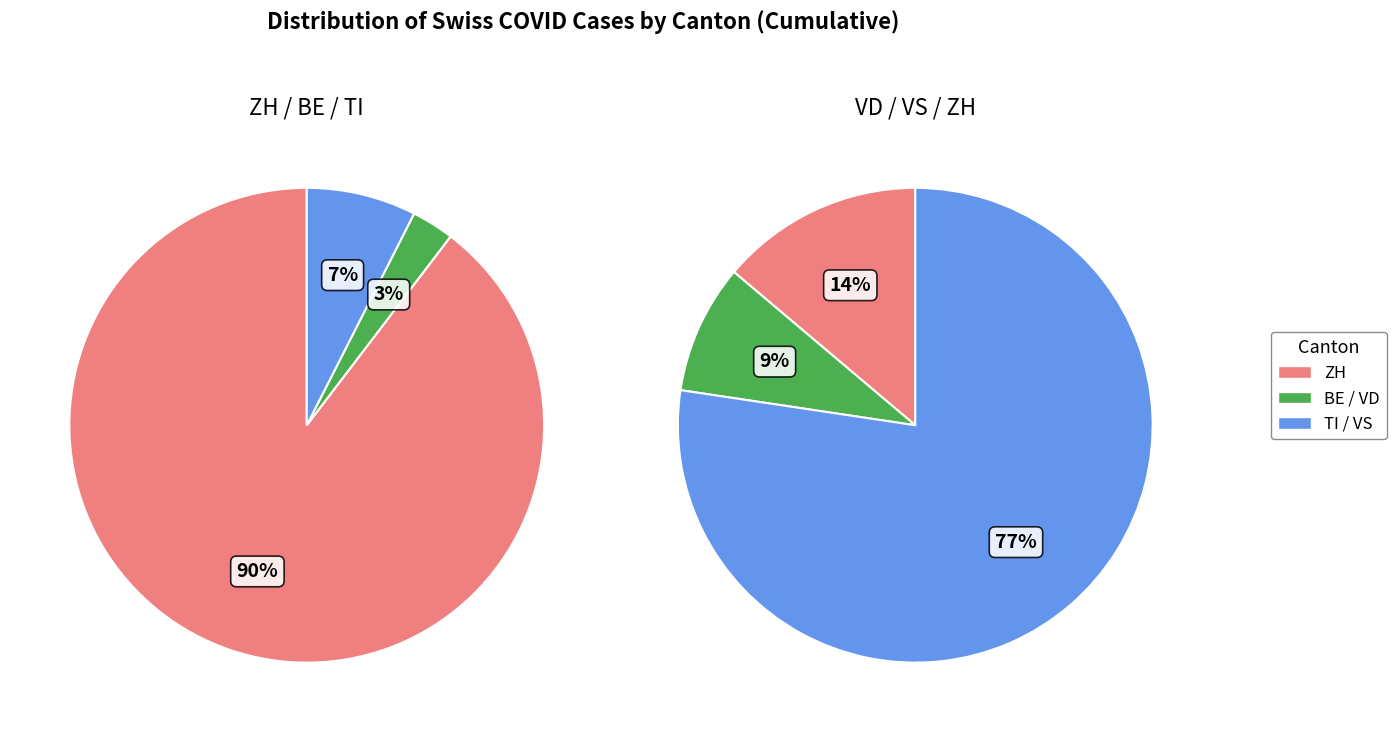

Is BE the majority of the pie?

No